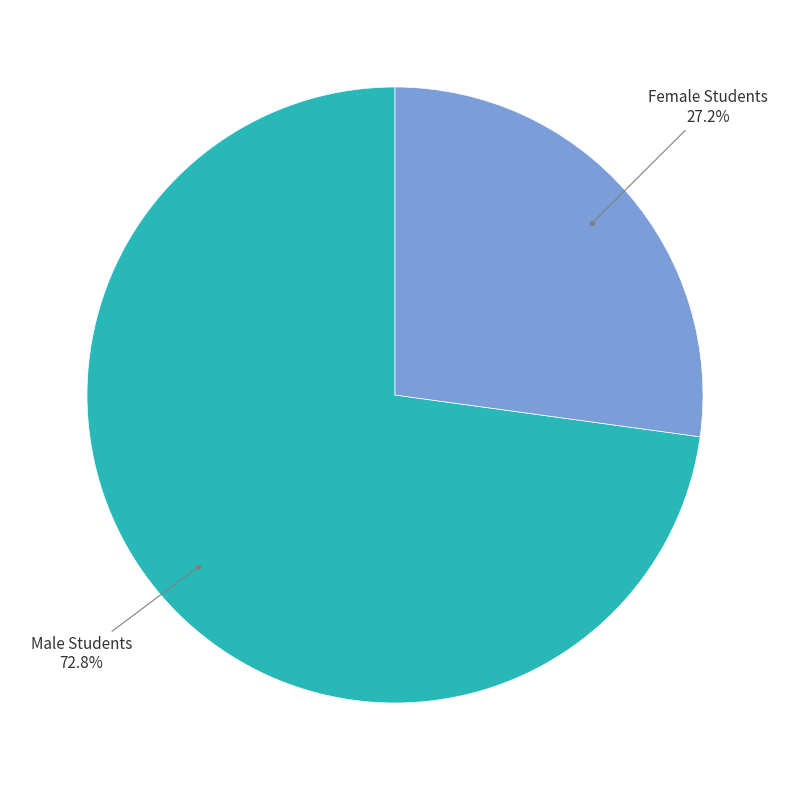

Does any single category account for the majority?

Yes